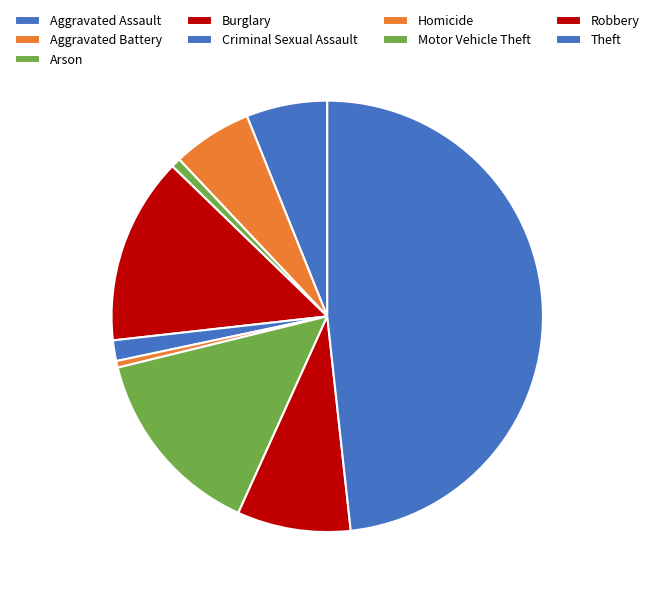

How many slices are in this pie chart?

9